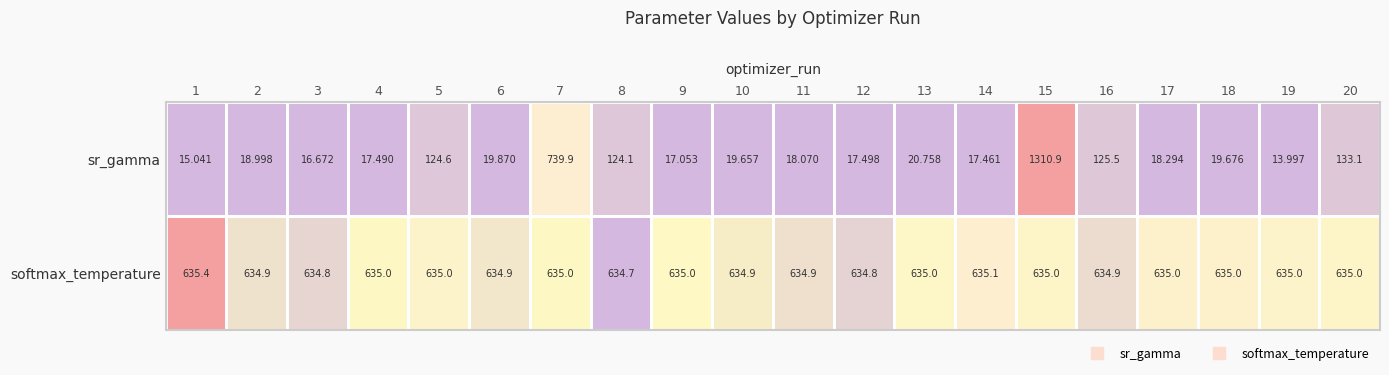

Which series has the widest spread of values?

sr_gamma